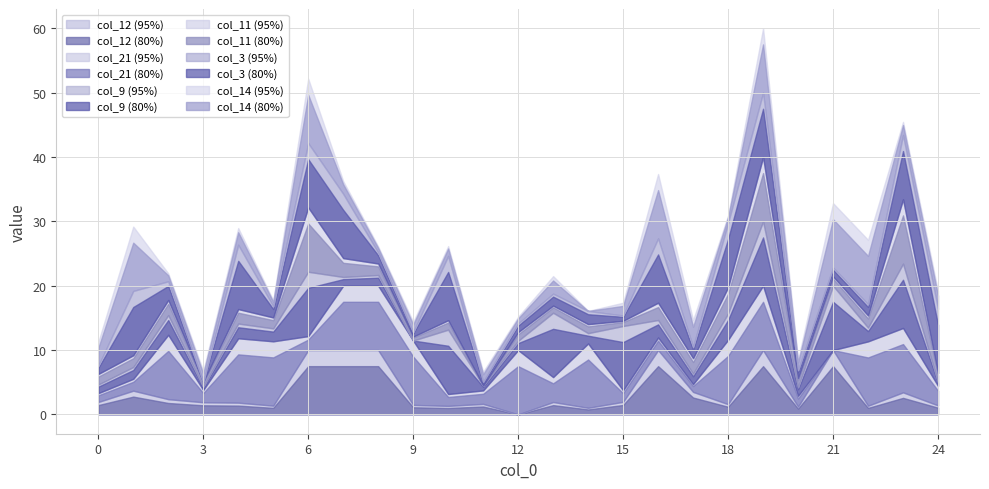

Rank the series at 7 from highest to lowest value.

col_12, col_21, col_3, col_11, col_14, col_9